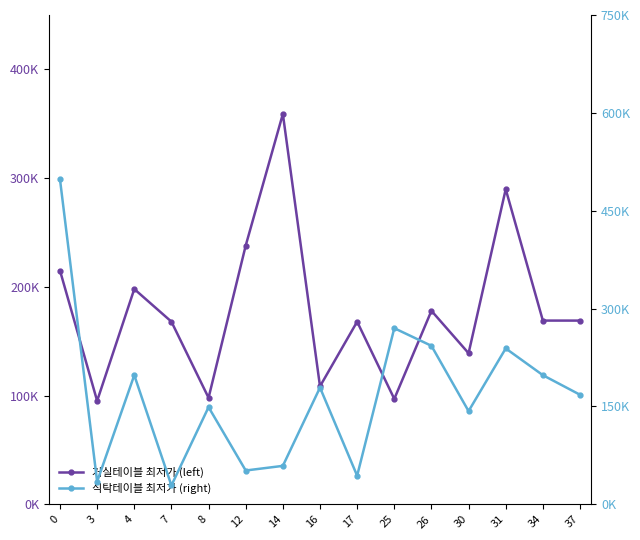

Rank the categories by 식탁테이블 최저가 (right) value from lowest to highest.

7, 3, 17, 12, 14, 30, 8, 37, 16, 4, 34, 31, 26, 25, 0